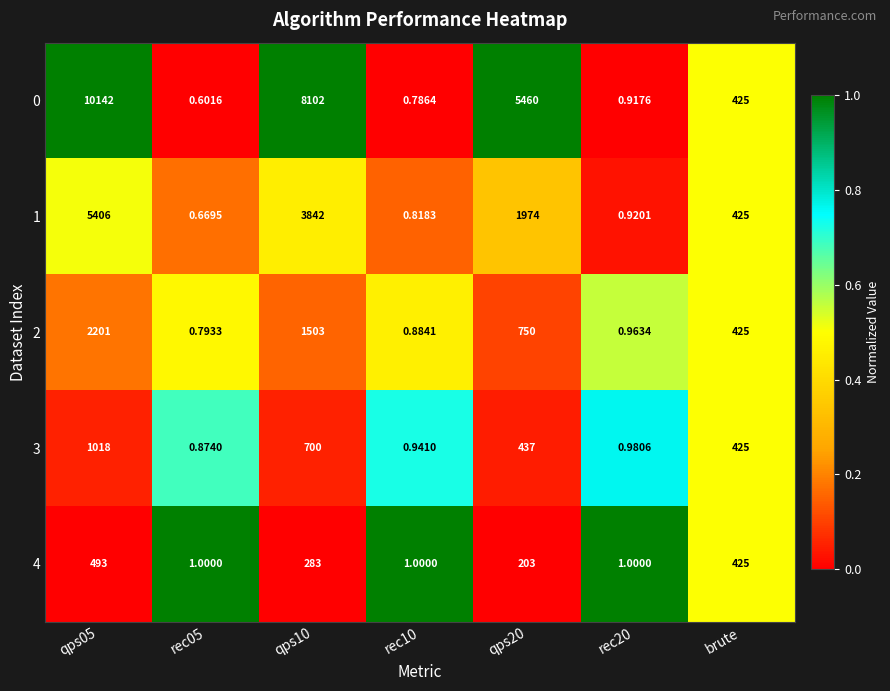

Is the value of 2 at rec20 greater than the value of 1 at rec05?

Yes